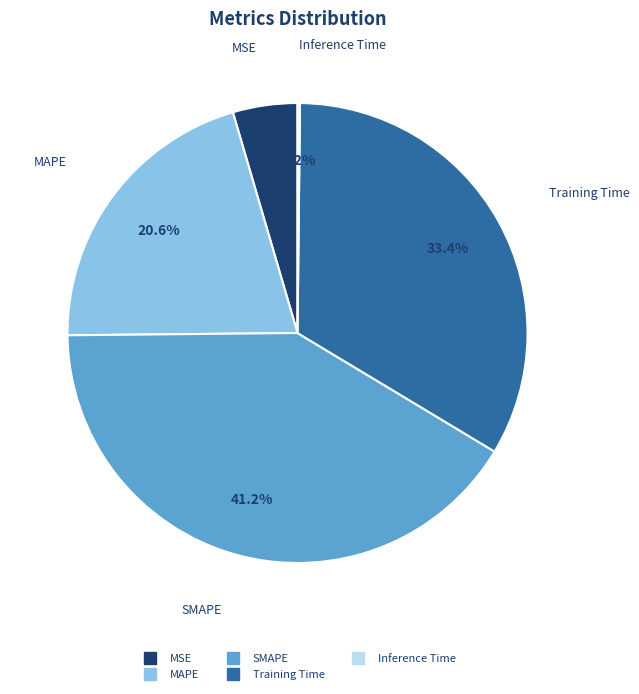

What portion of the pie excludes Training Time?

66.6%